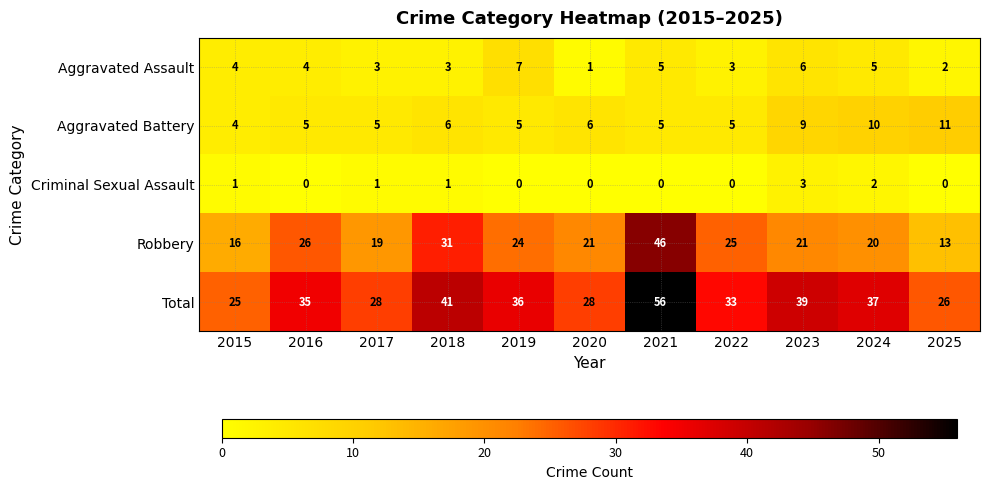

At which category is the sum across all series the highest?

2021